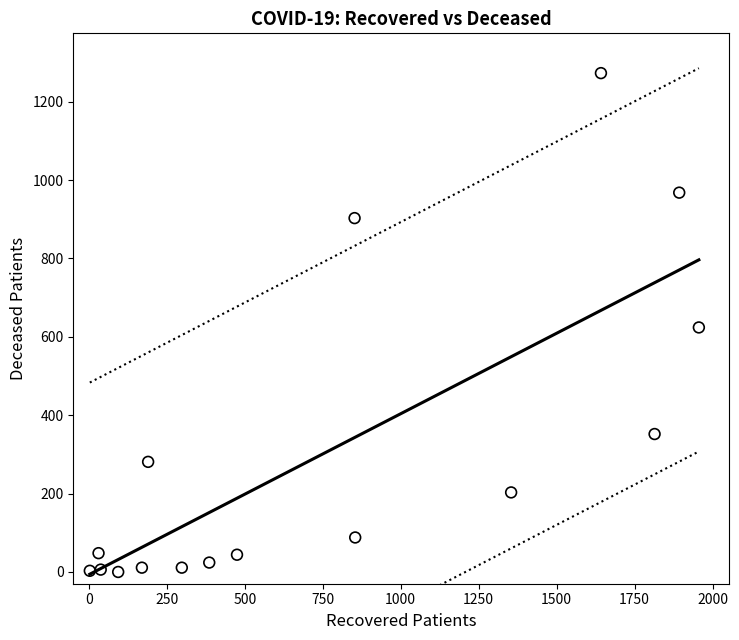

What is the range of X values (max minus min)?

1953